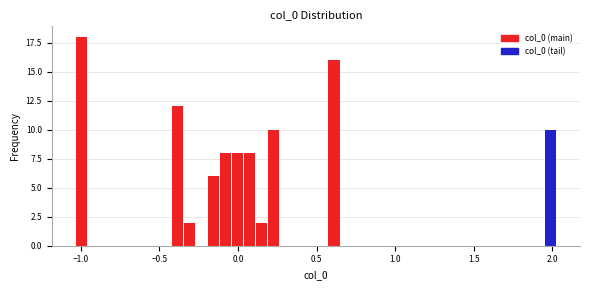

Read against the x-axis, roughly where is the centre of the tallest bar?

-1.00